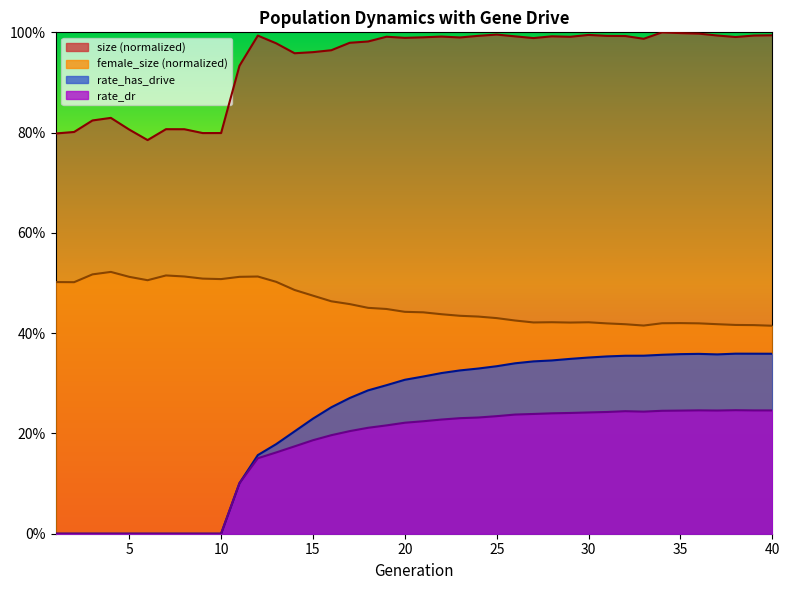

True or false: rate_has_drive and size intersect in this chart.

False